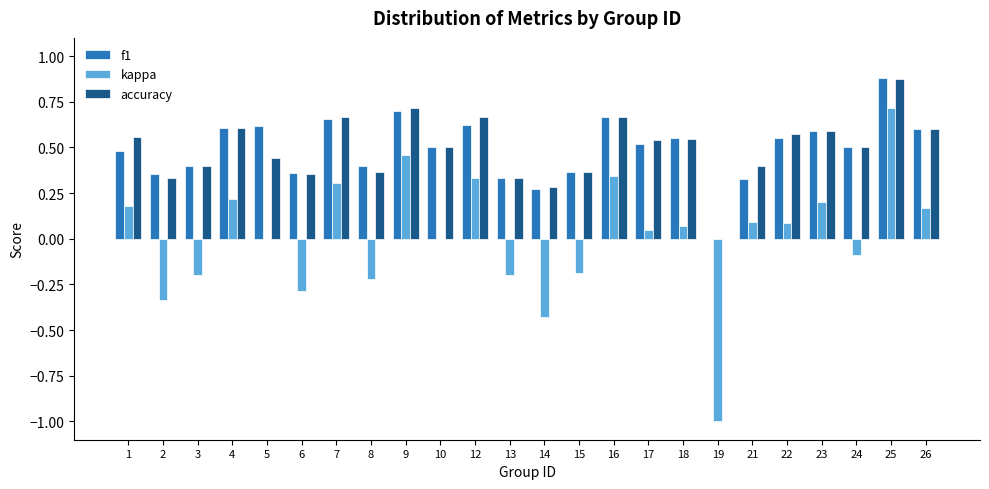

The kappa series shows -1.8 at 19. True or false?

False